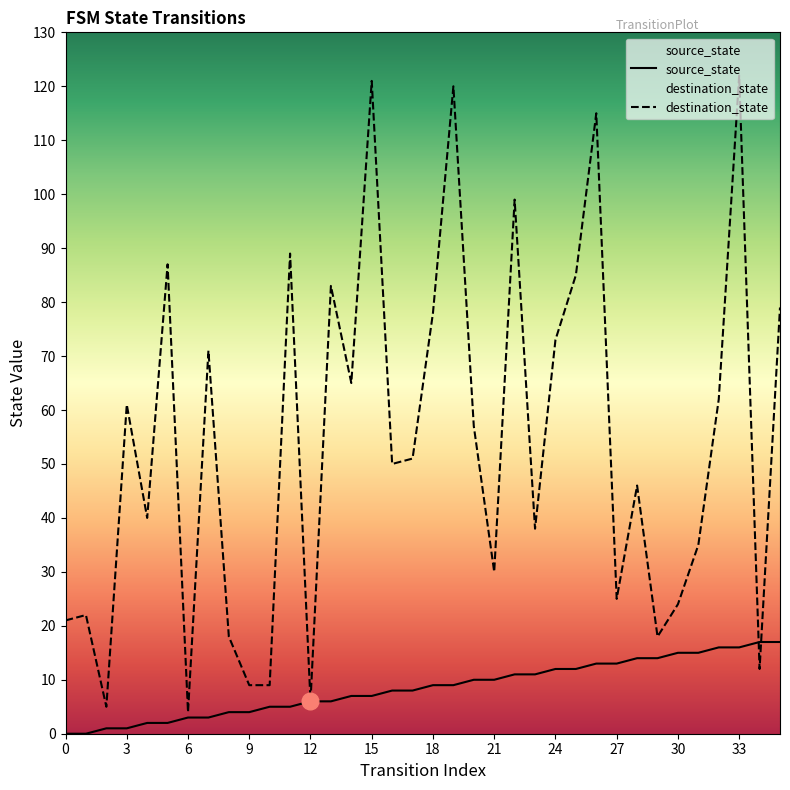

The source_state series shows 15 at 30. True or false?

True